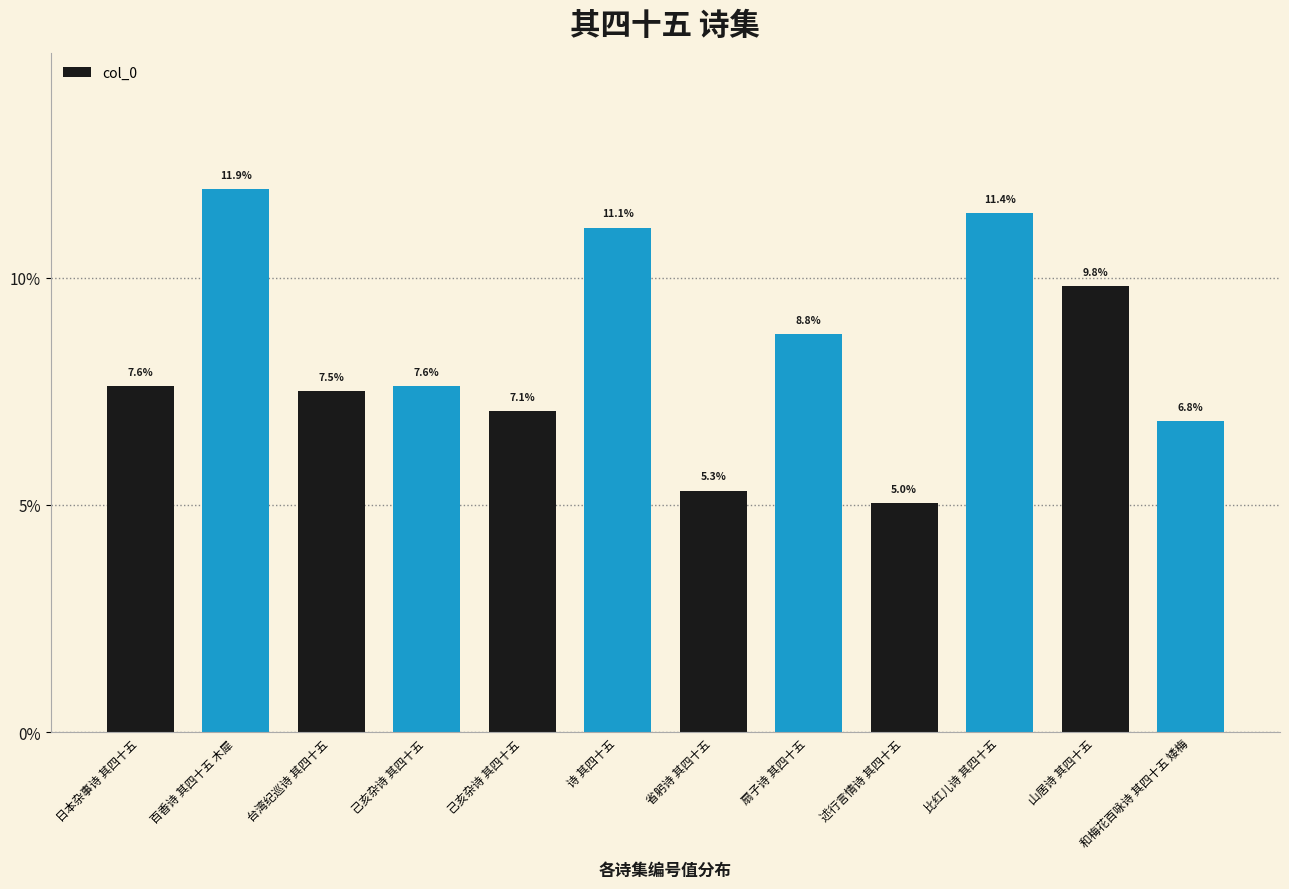

Reading left to right, extract all data points from this chart.

日本杂事诗 其四十五=7.6	百香诗 其四十五 木犀=11.9	台湾纪巡诗 其四十五=7.5	己亥杂诗 其四十五=7.6	己亥杂诗 其四十五=7.1	诗 其四十五=11.1	省躬诗 其四十五=5.3	扇子诗 其四十五=8.8	述行言情诗 其四十五=5.0	比红儿诗 其四十五=11.4	山居诗 其四十五=9.8	和梅花百咏诗 其四十五 矮梅=6.8